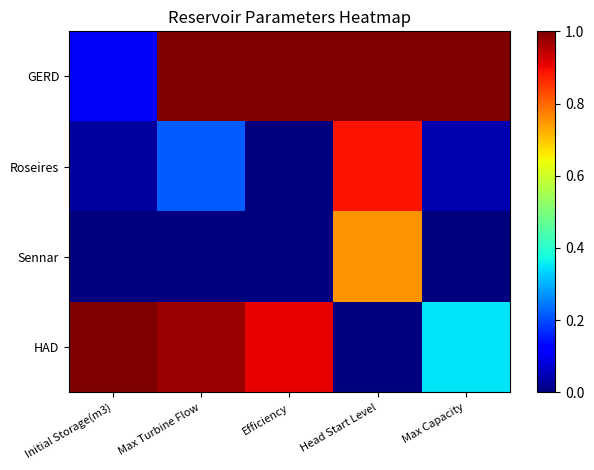

Reading left to right, transcribe all the data shown in this chart.

GERD: Initial Storage(m3)=0.1	Max Turbine Flow=1.0	Efficiency=1.0	Head Start Level=1.0	Max Capacity=1.0
Roseires: Initial Storage(m3)=0.0	Max Turbine Flow=0.2	Efficiency=0.0	Head Start Level=0.9	Max Capacity=0.0
Sennar: Initial Storage(m3)=0.0	Max Turbine Flow=0.0	Efficiency=0.0	Head Start Level=0.8	Max Capacity=0.0
HAD: Initial Storage(m3)=1.0	Max Turbine Flow=1.0	Efficiency=0.9	Head Start Level=0.0	Max Capacity=0.3